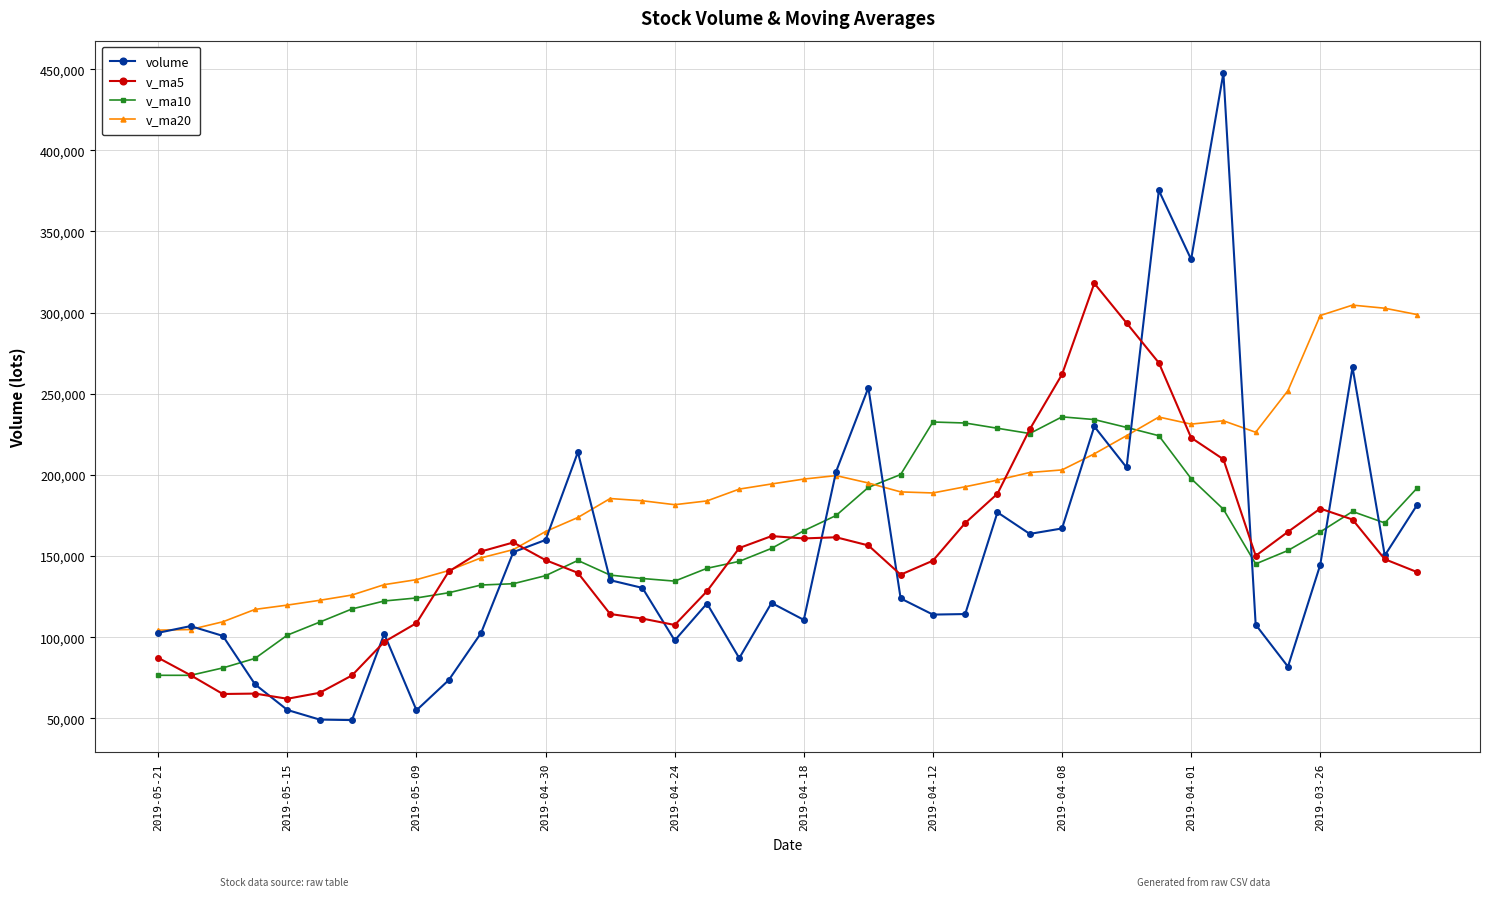

Which series has the largest total across all categories?

v_ma20